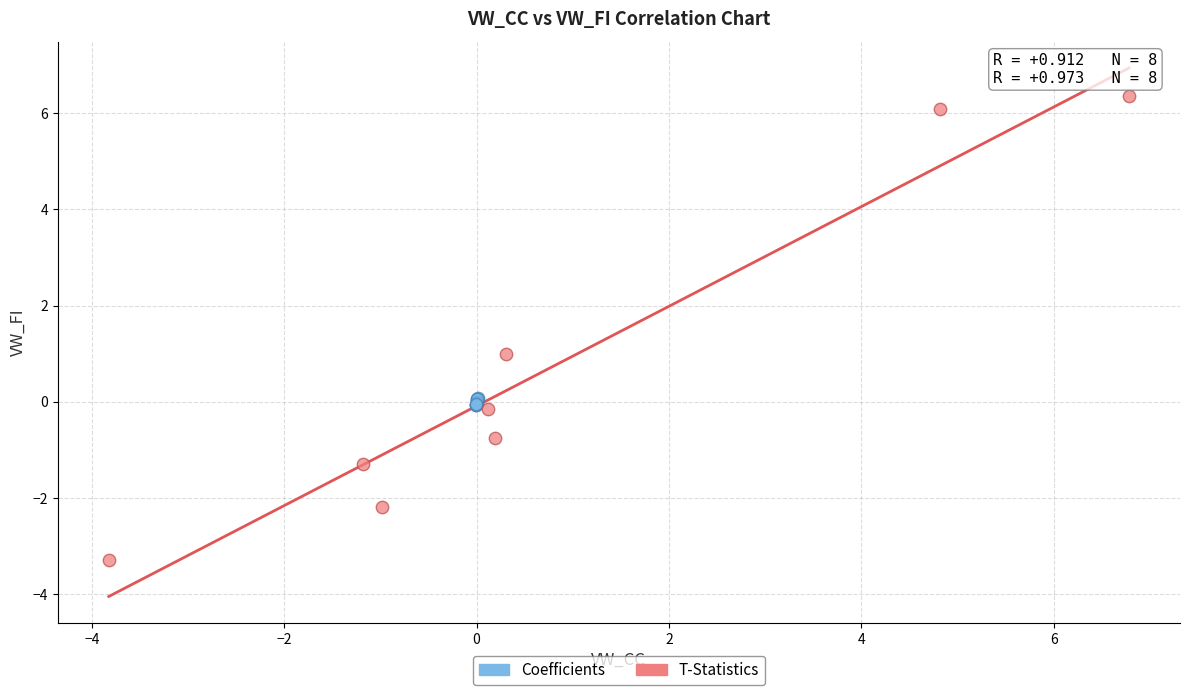

Which series has the largest Y range (max minus min)?

T-Statistics